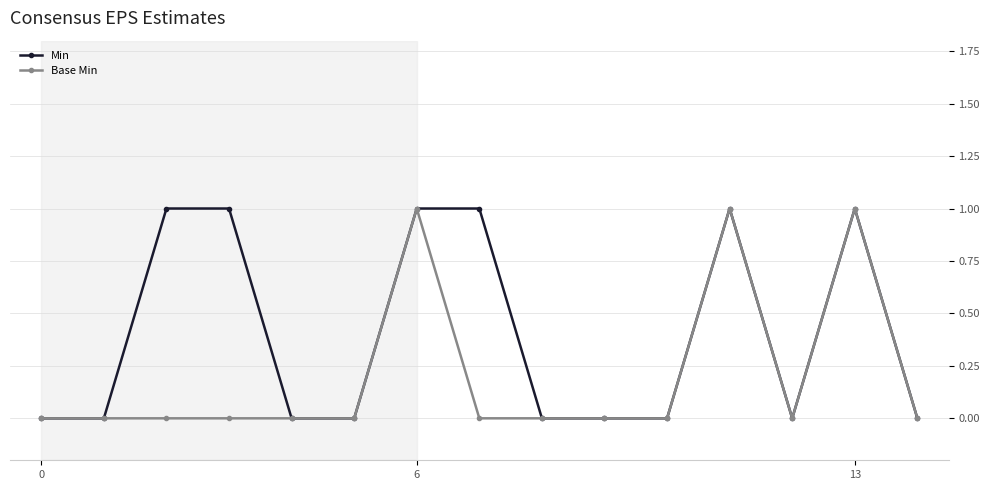

Which series has the largest total across all categories?

Min